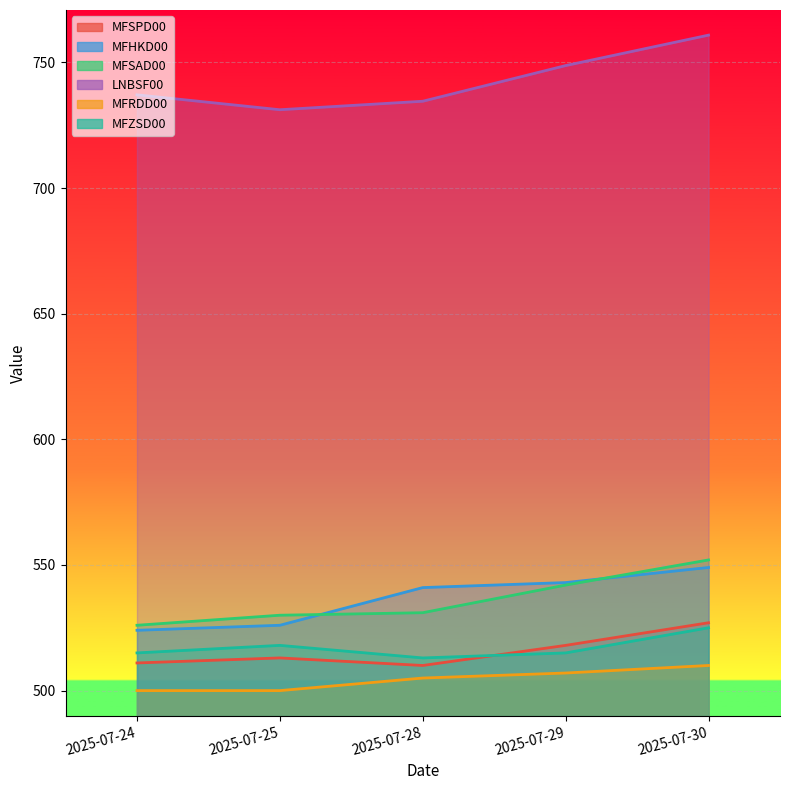

At which label does MFZSD00 reach its minimum?

2025-07-28